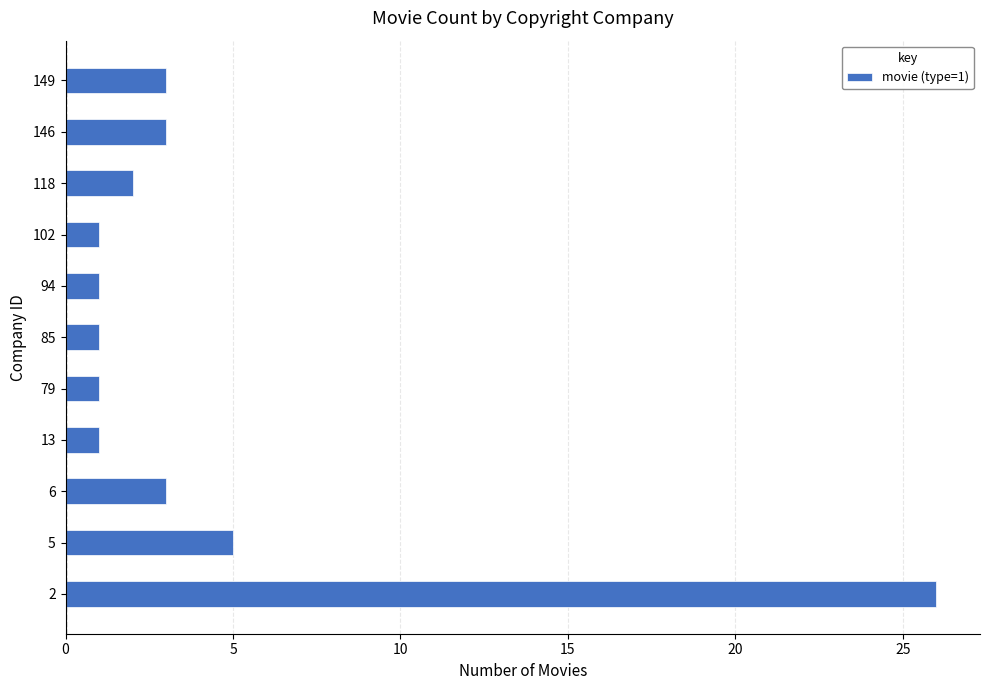

What is the difference between the second highest and minimum values?

4